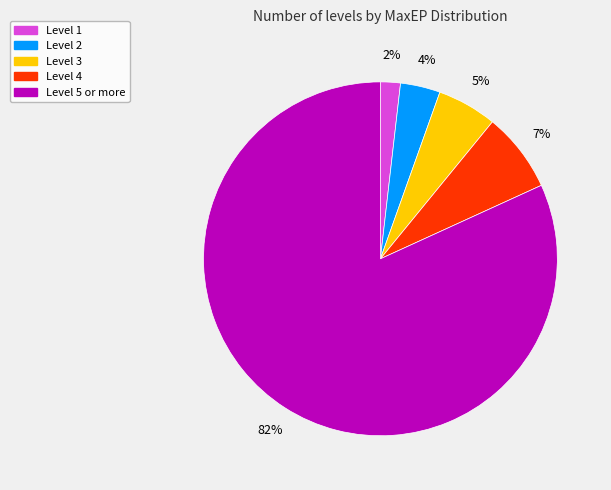

Do Level 5 or more and Level 1 together represent more than half of the pie?

Yes